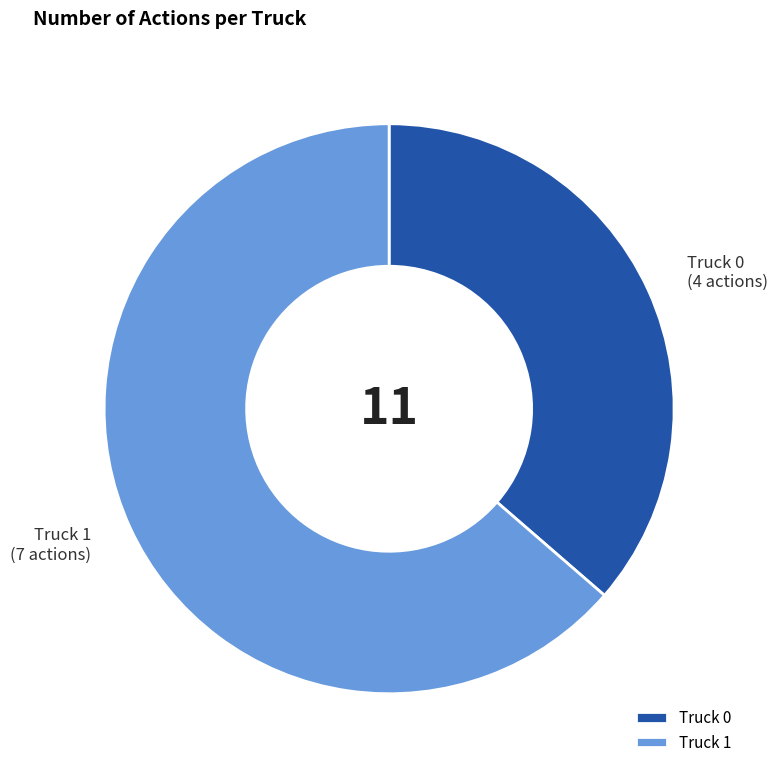

What is the majority slice?

Truck 1